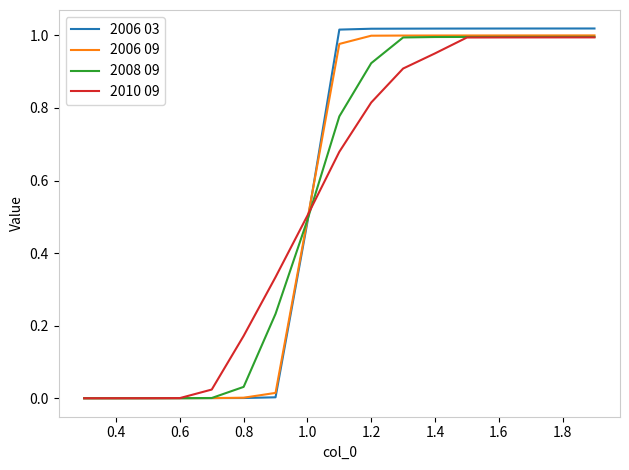

Which series has the widest spread of values?

2006 03